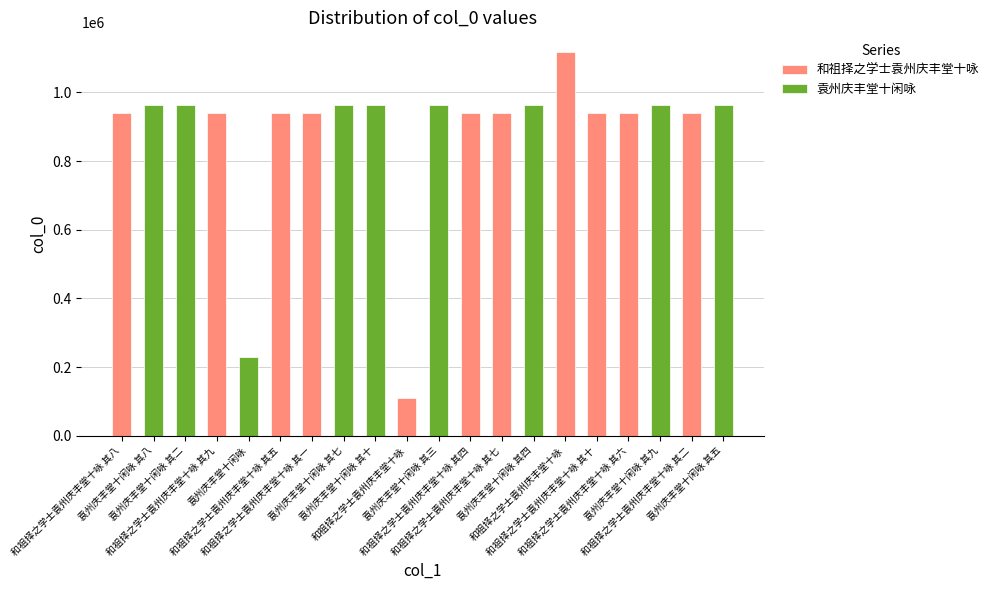

Reading left to right, extract all data points from this chart.

和祖择之学士袁州庆丰堂十咏 其八=941617	袁州庆丰堂十闲咏 其八=964508	袁州庆丰堂十闲咏 其二=964513	和祖择之学士袁州庆丰堂十咏 其九=941624	袁州庆丰堂十闲咏=229886	和祖择之学士袁州庆丰堂十咏 其五=941622	和祖择之学士袁州庆丰堂十咏 其一=941621	袁州庆丰堂十闲咏 其七=964507	袁州庆丰堂十闲咏 其十=964512	和祖择之学士袁州庆丰堂十咏=110308	袁州庆丰堂十闲咏 其三=964514	和祖择之学士袁州庆丰堂十咏 其四=941623	和祖择之学士袁州庆丰堂十咏 其七=941616	袁州庆丰堂十闲咏 其四=964511	和祖择之学士袁州庆丰堂十咏=1119281	和祖择之学士袁州庆丰堂十咏 其十=941615	和祖择之学士袁州庆丰堂十咏 其六=941618	袁州庆丰堂十闲咏 其九=964506	和祖择之学士袁州庆丰堂十咏 其二=941620	袁州庆丰堂十闲咏 其五=964505